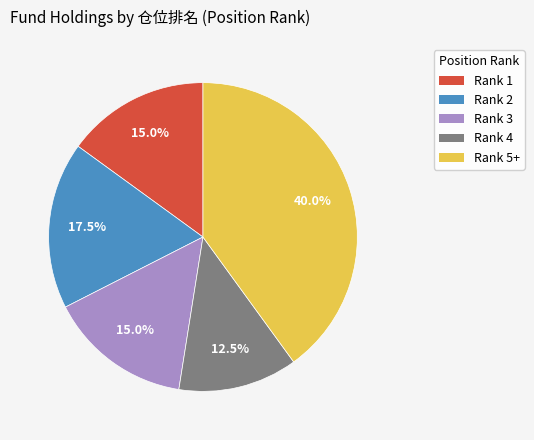

Is there a majority slice in this chart?

No